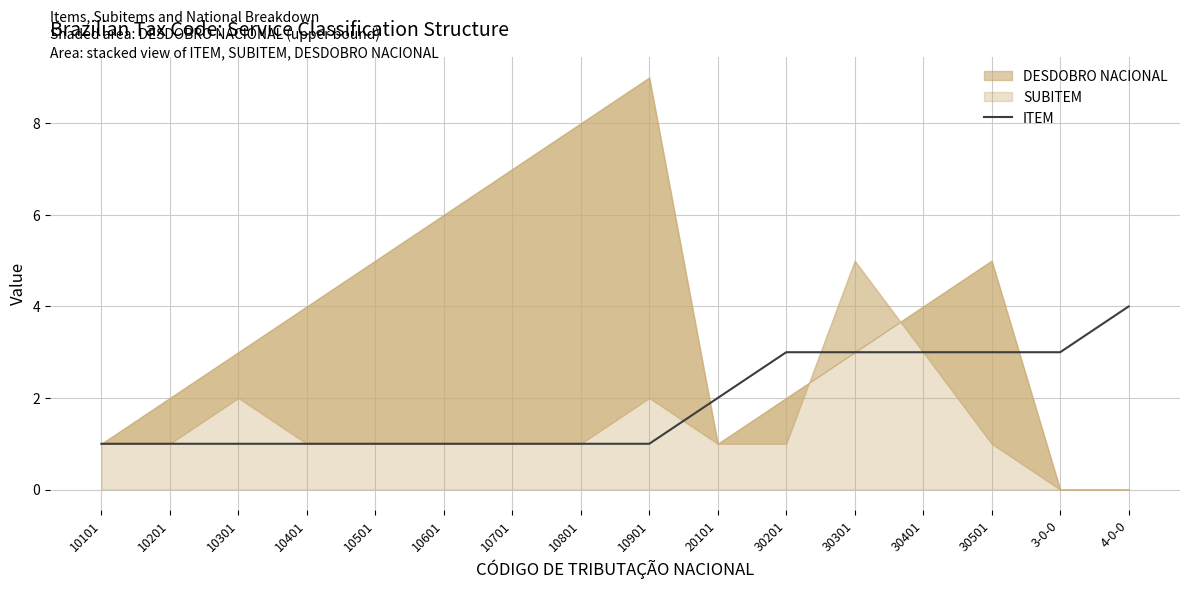

Is it true that ITEM equals 1 at 10101?

True